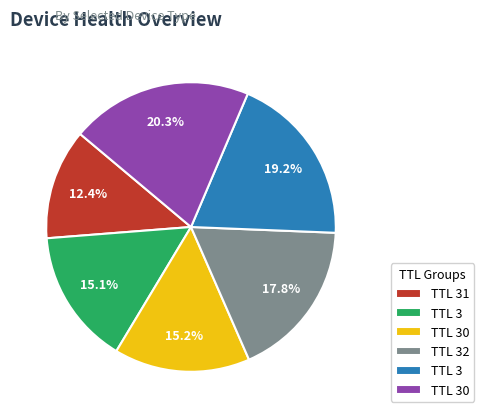

Is there any slice that represents more than half of the pie?

No